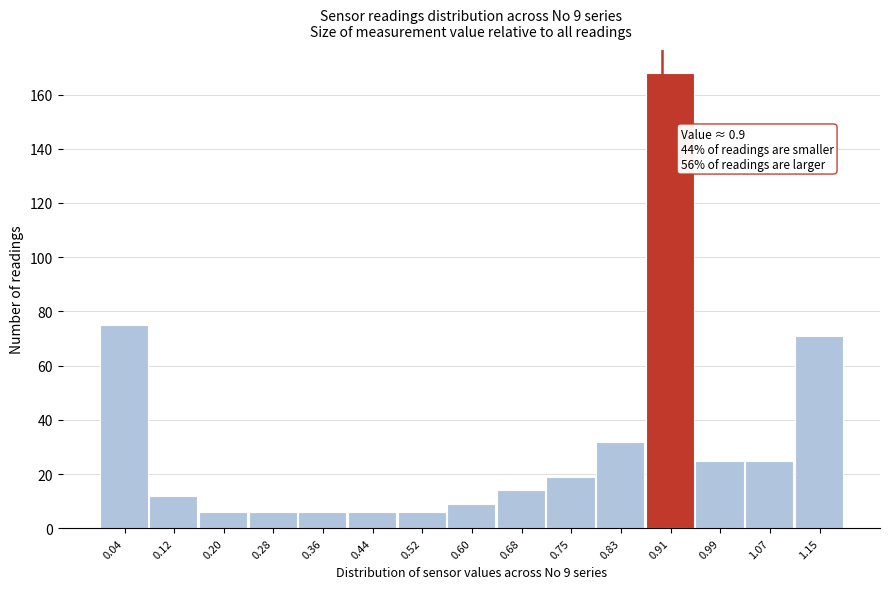

Which range on the x-axis has the tallest bar?

0.87 to 0.95